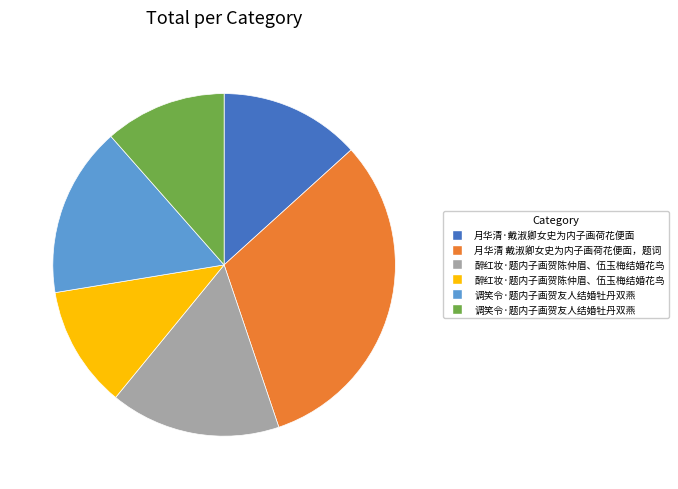

Is there any slice that represents more than half of the pie?

No